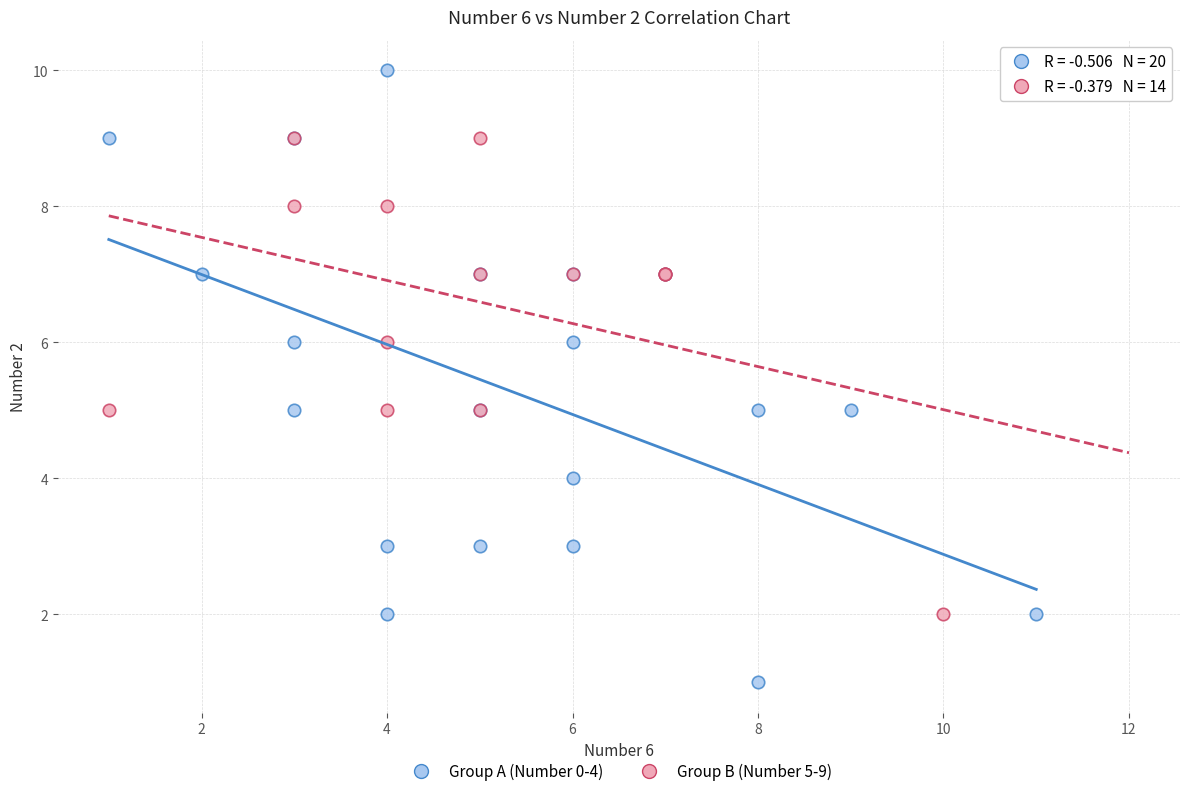

Which series reaches the maximum Y coordinate?

Group A (Number 0-4)